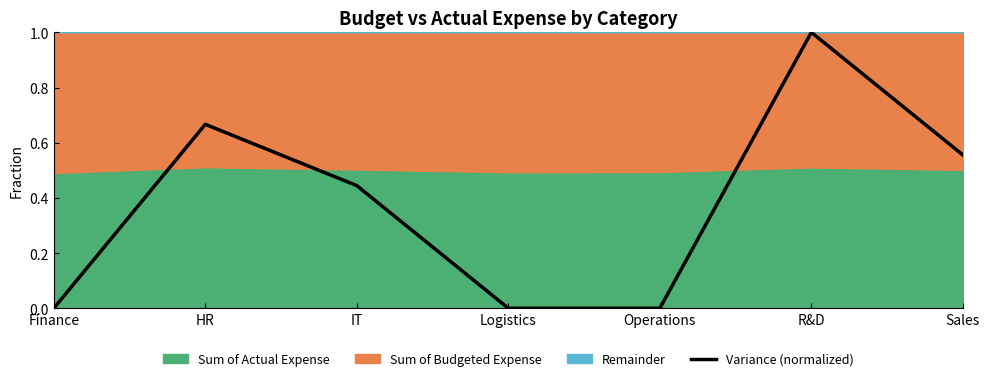

Rank the categories by value from lowest to highest.

Finance, Logistics, Operations, IT, Sales, HR, R&D